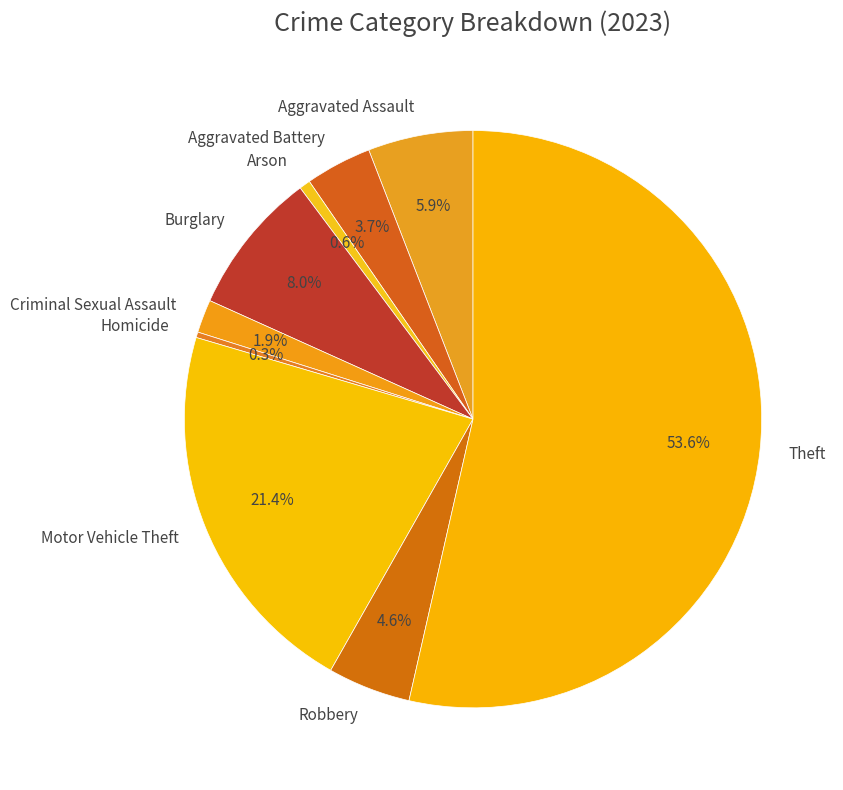

To the nearest percent, what percentage of the pie is Theft?

54%